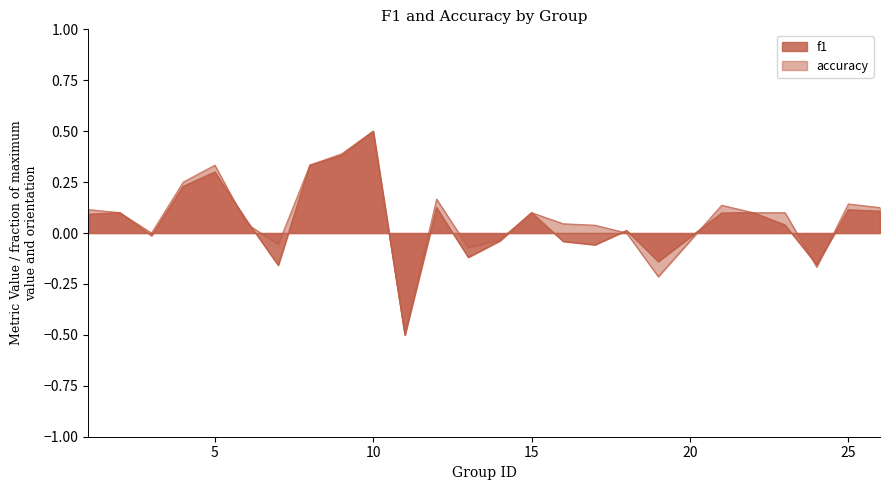

After their last crossing, which series has the higher values: accuracy or f1?

accuracy